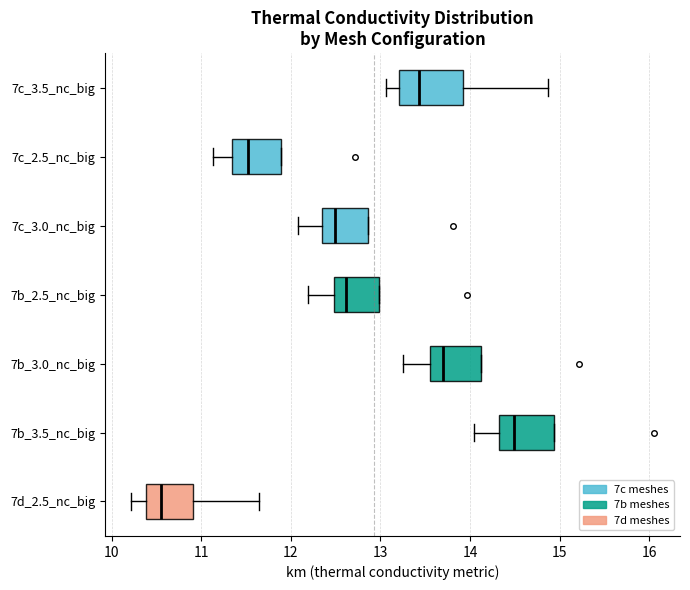

Where is the left edge of the box for 7b_3.5_nc_big on the x-axis? The values are not printed on the chart, so give them approximately, as read against the axis.

14.3